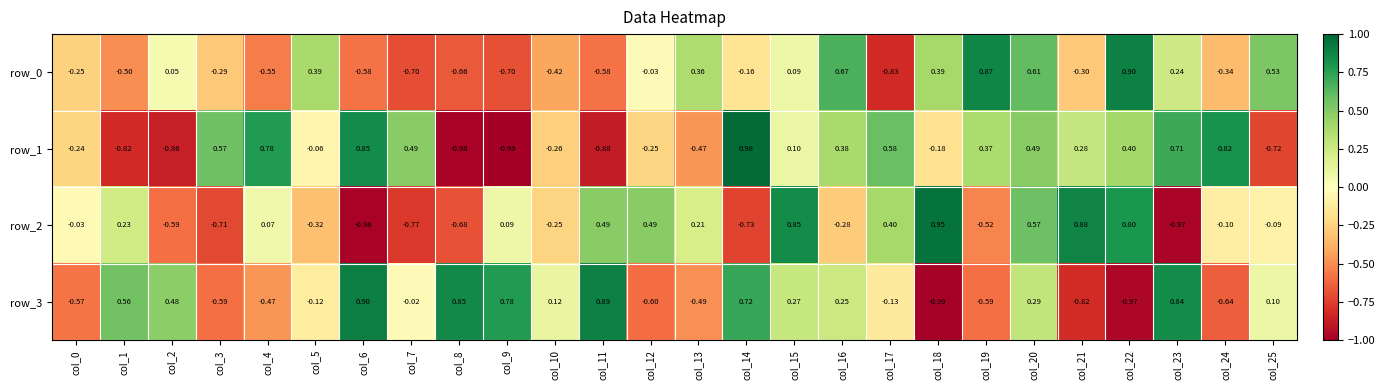

Is the value of row_1 at col_24 greater than the value of row_3 at col_4?

Yes